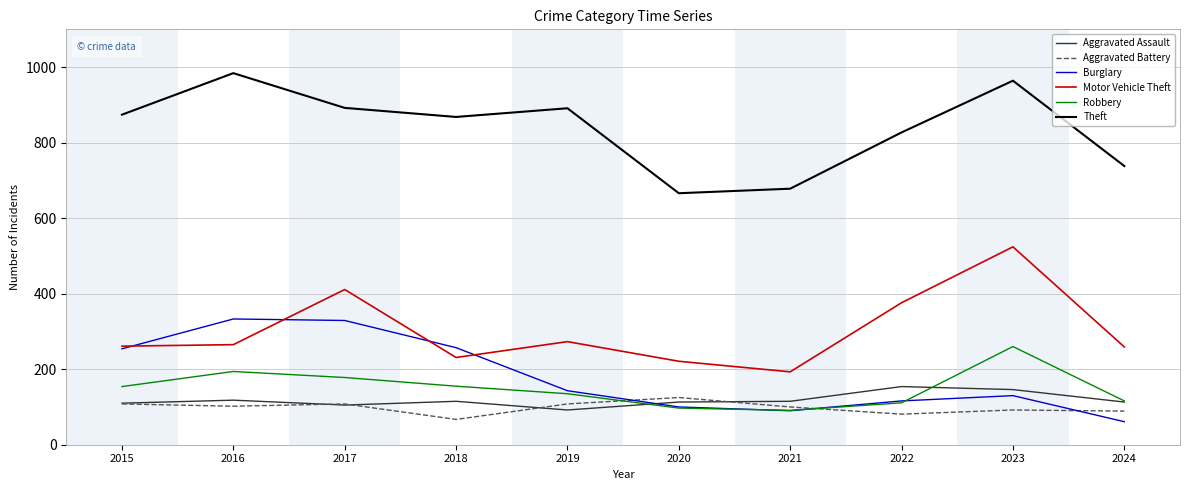

Which series changed the most between 2016 and 2022?

Burglary